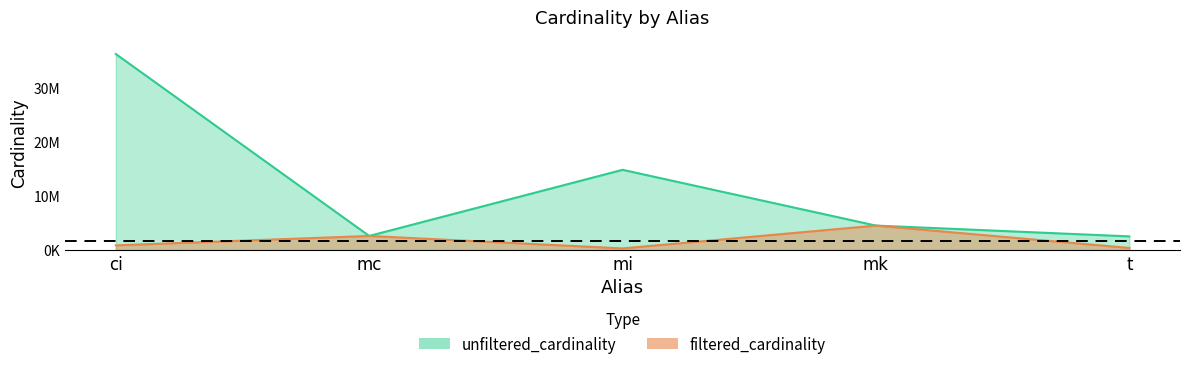

Reading left to right, list all the values displayed in this chart.

unfiltered_cardinality: ci=36244344	mc=2609129	mi=14835720	mk=4523930	t=2528312
filtered_cardinality: ci=867477	mc=2609129	mi=301247	mk=4523930	t=391666